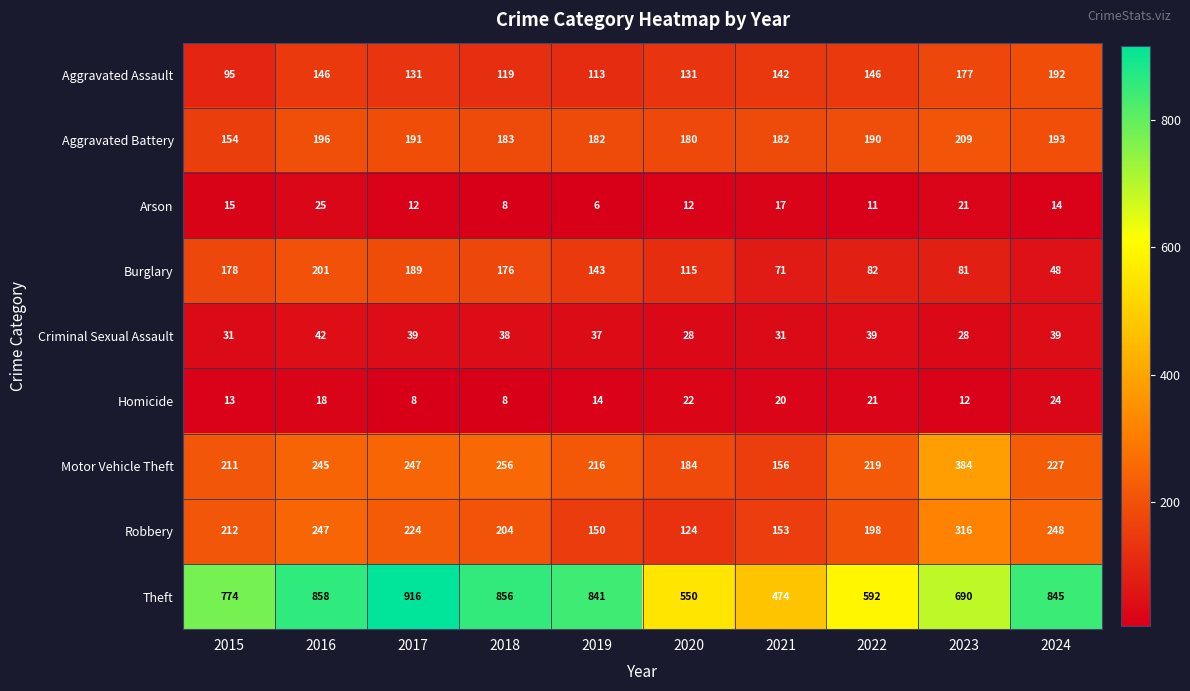

Which category has the lowest value across all series?

2019